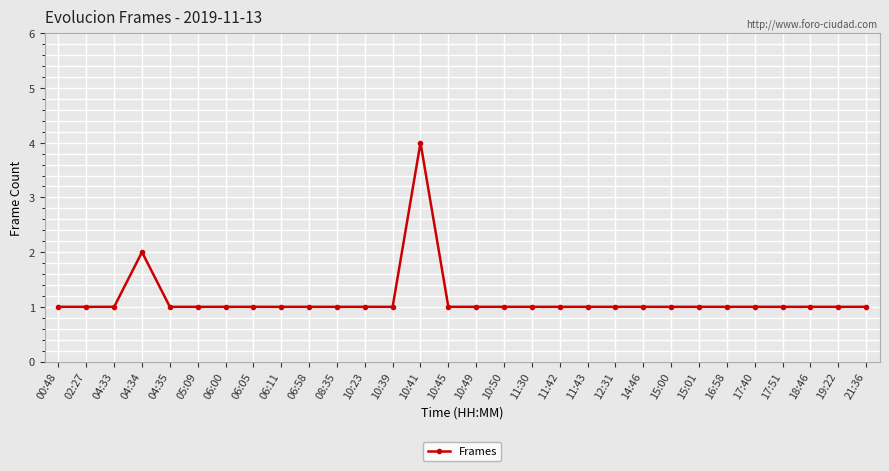

What is the label of the 26th point from the right?

04:35